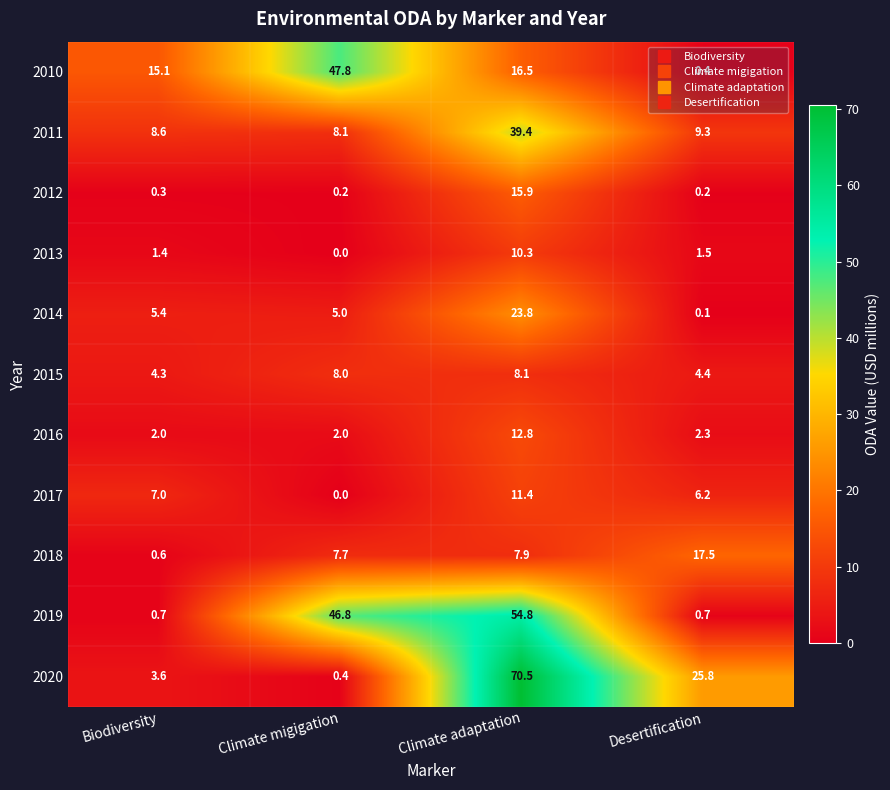

What is the difference between the 2016 values at Climate adaptation and Climate migigation?

10.8